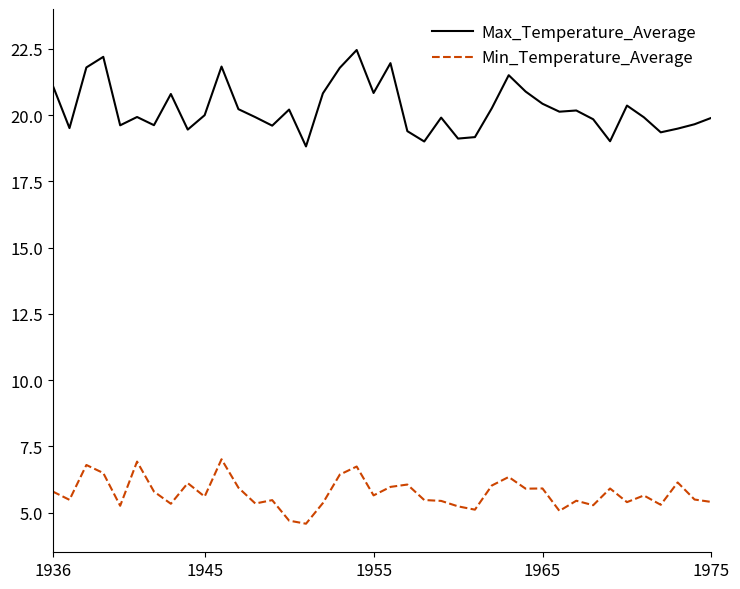

What are all the series names shown in the legend?

Max_Temperature_Average, Min_Temperature_Average